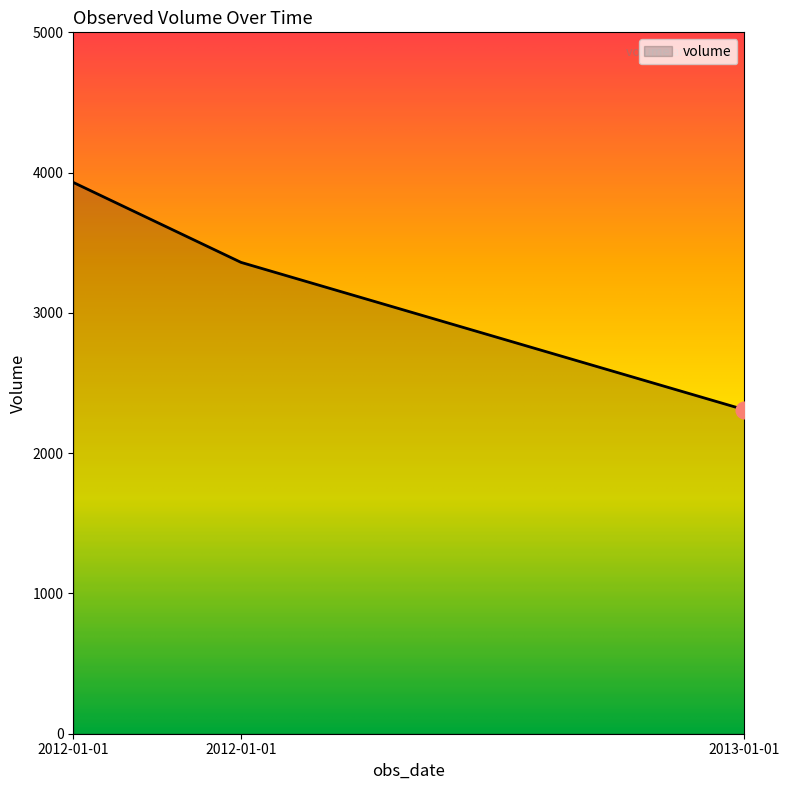

What is the value of the 3rd point from the left?

2310